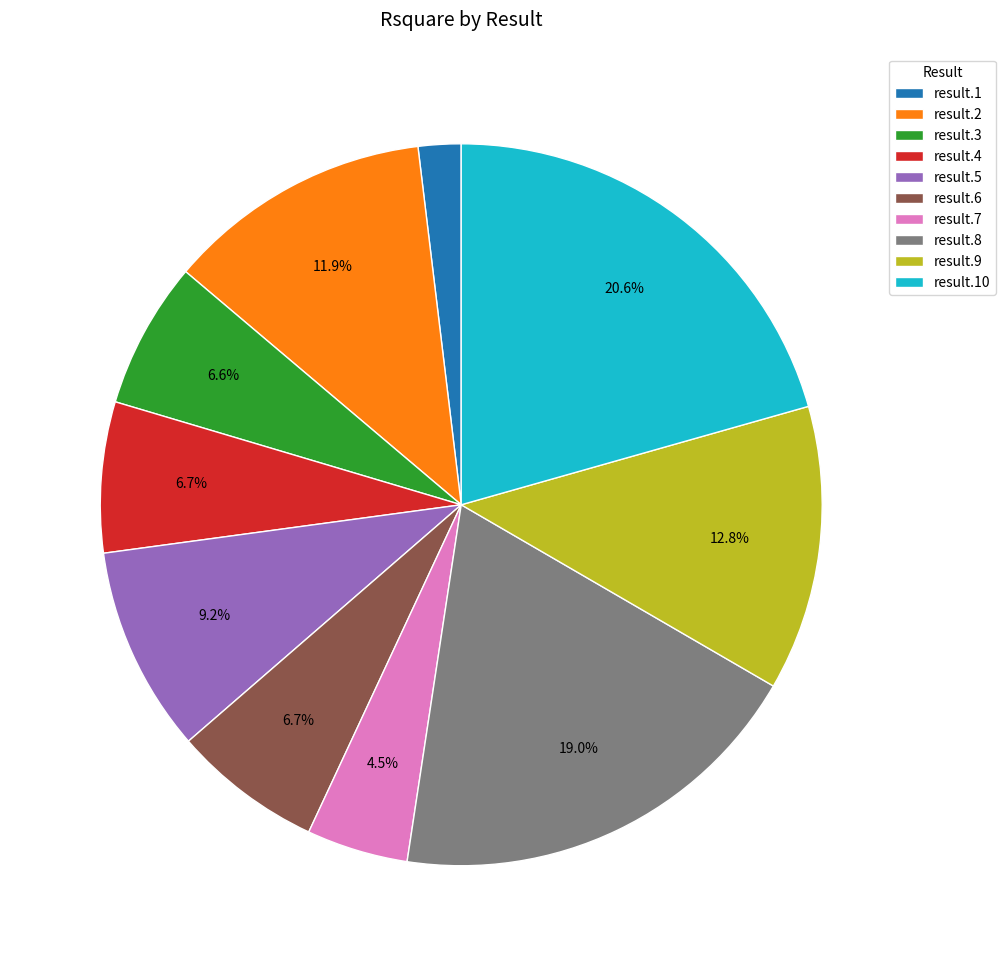

How many slices are in this pie chart?

10